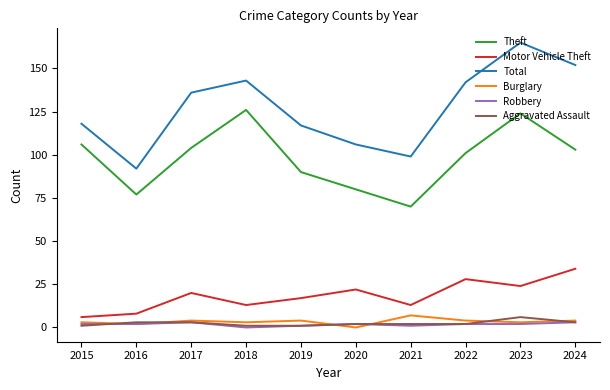

Is the value of Aggravated Assault at 2016 greater than the value of Robbery at 2018?

Yes